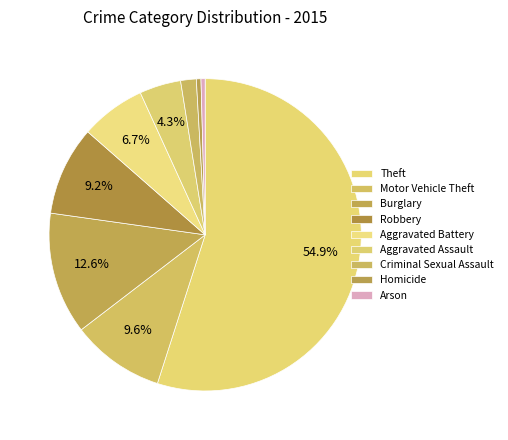

Is there any slice that represents more than half of the pie?

Yes